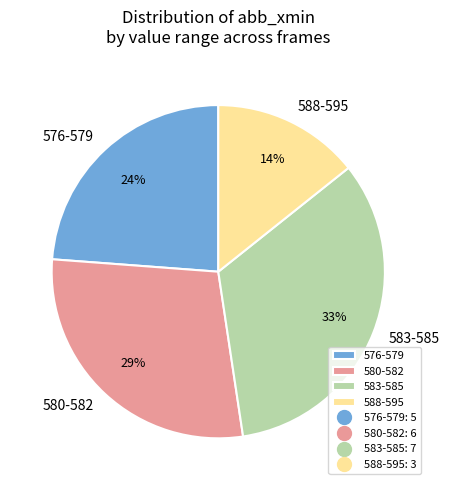

How many slices are in this pie chart?

4